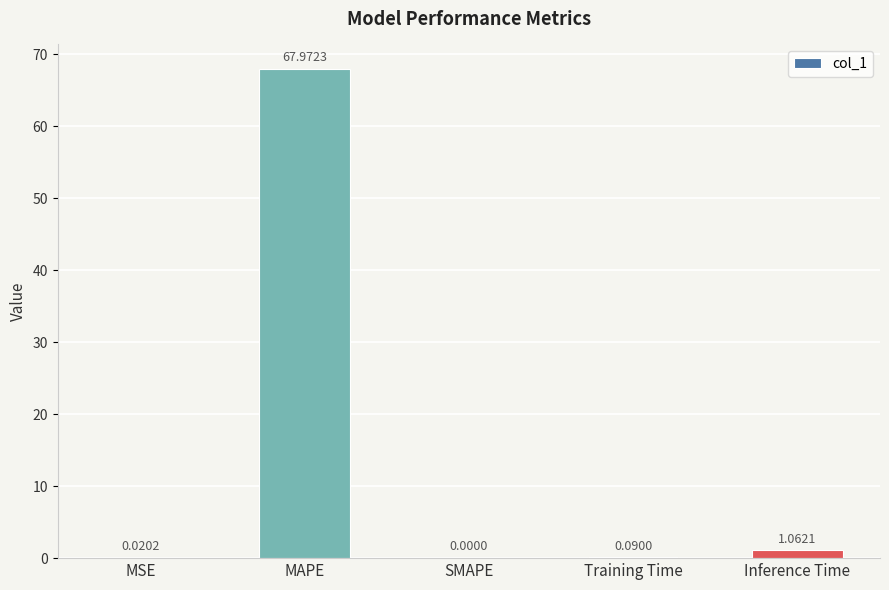

What is the sum of all values?

69.1